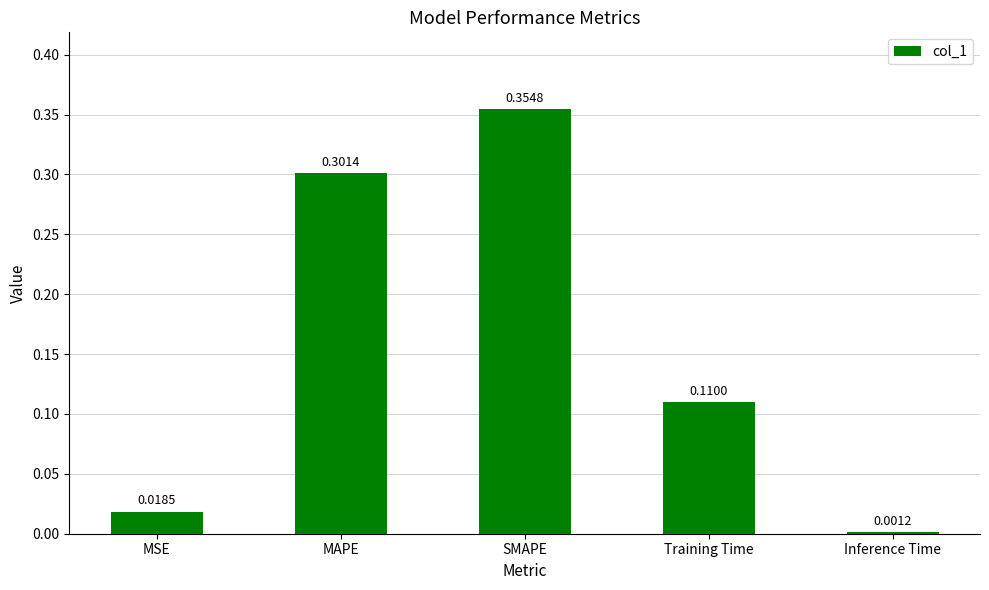

Between Inference Time and MAPE, which is larger?

MAPE